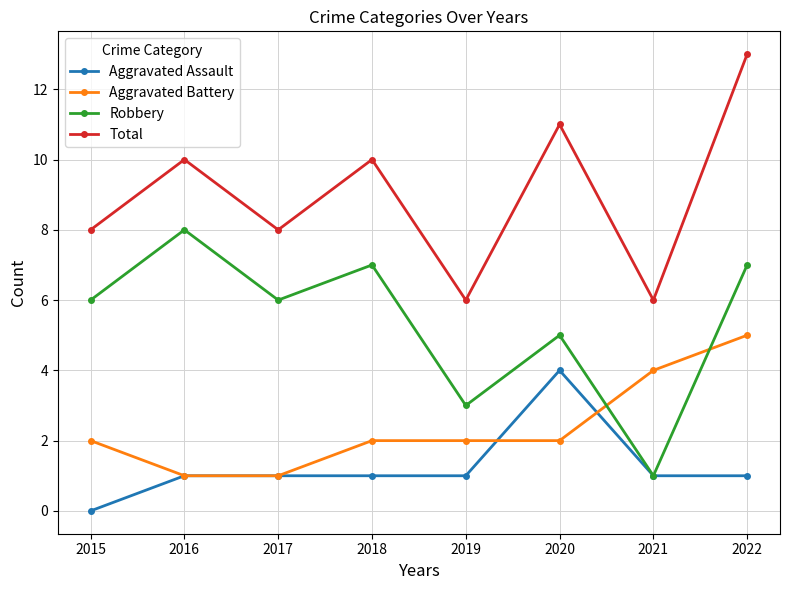

What value does the Robbery series have at 2020?

5